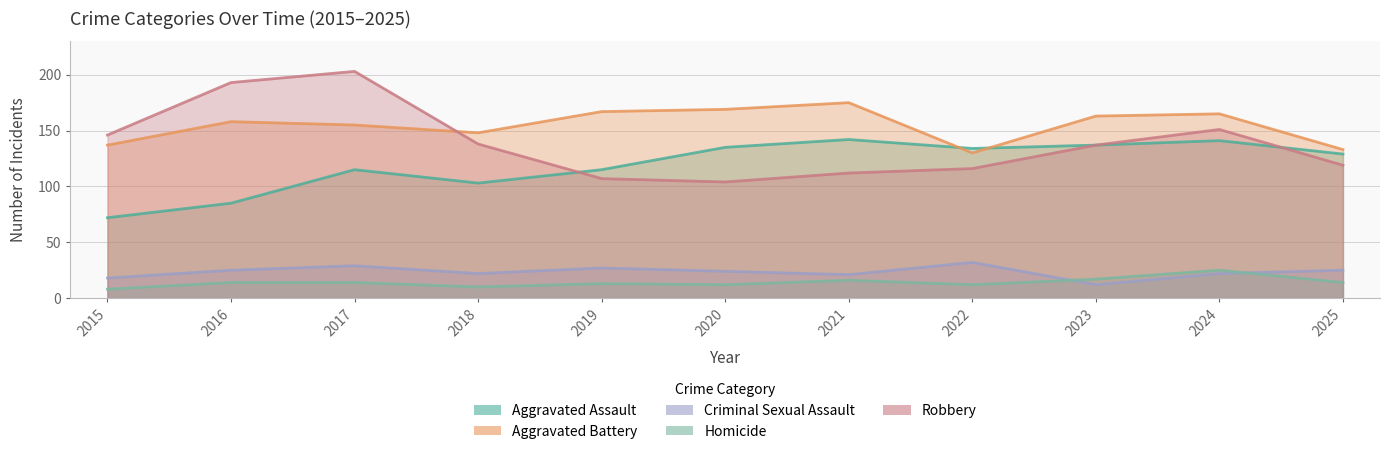

Which series changed the most between 2016 and 2025?

Robbery